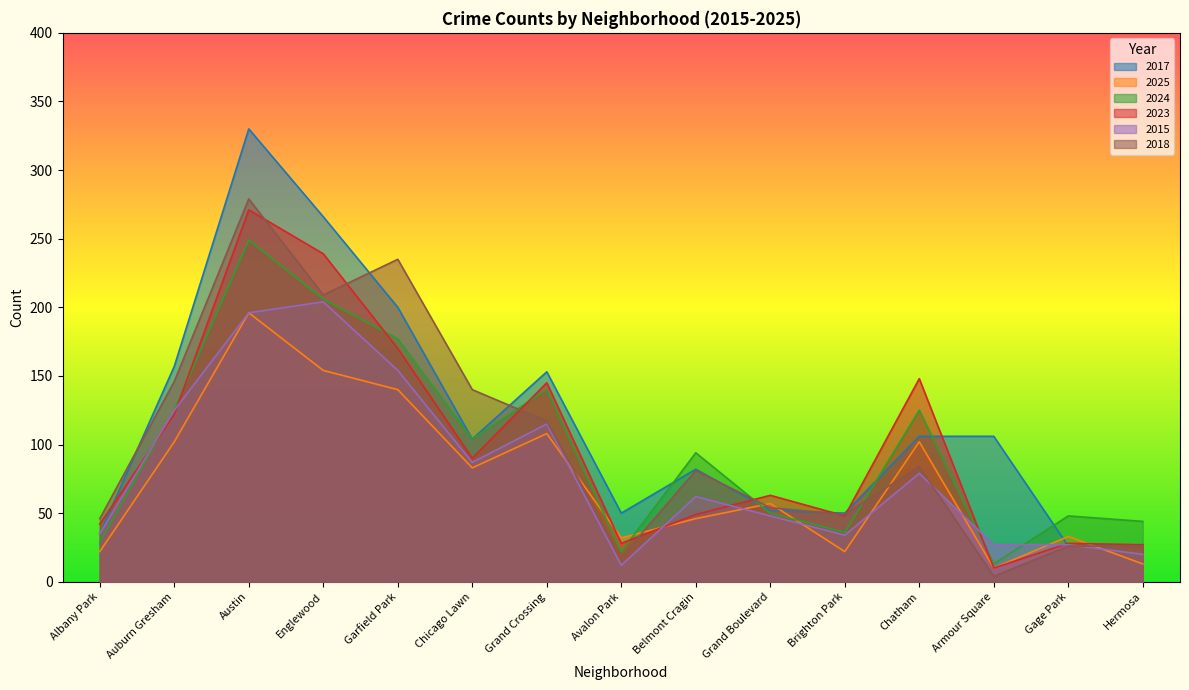

True or false: 2025 has more than 1 interior local peaks.

True